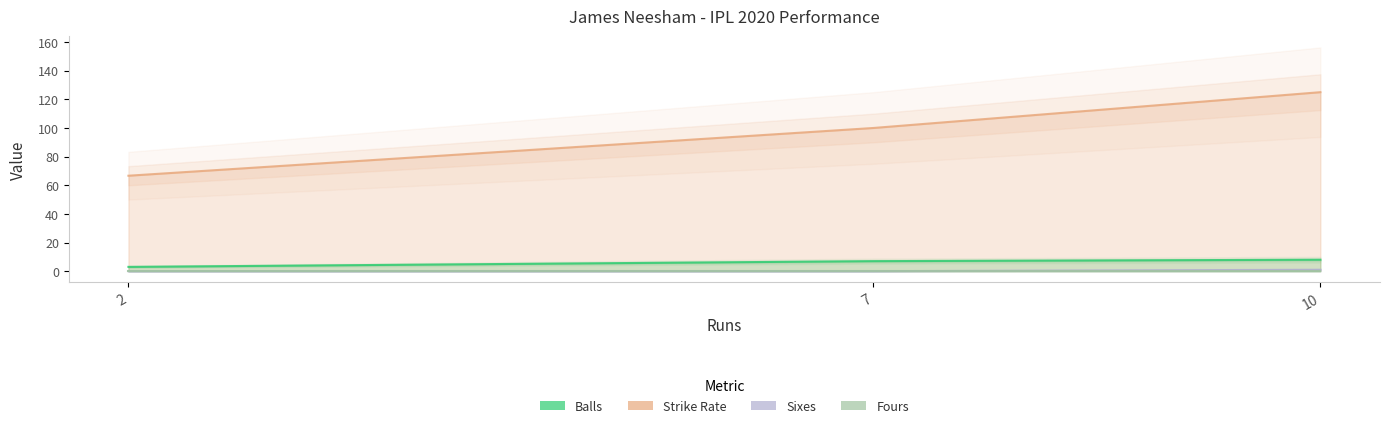

Is it true that STR equals 14.6 at 2?

False